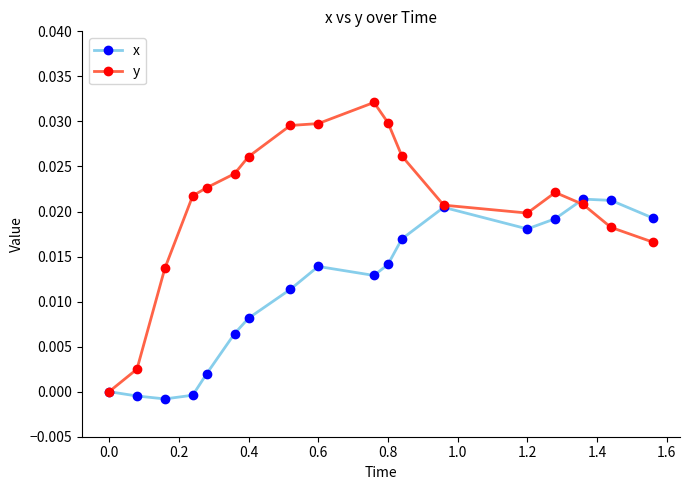

Which series has the largest range (max minus min)?

y